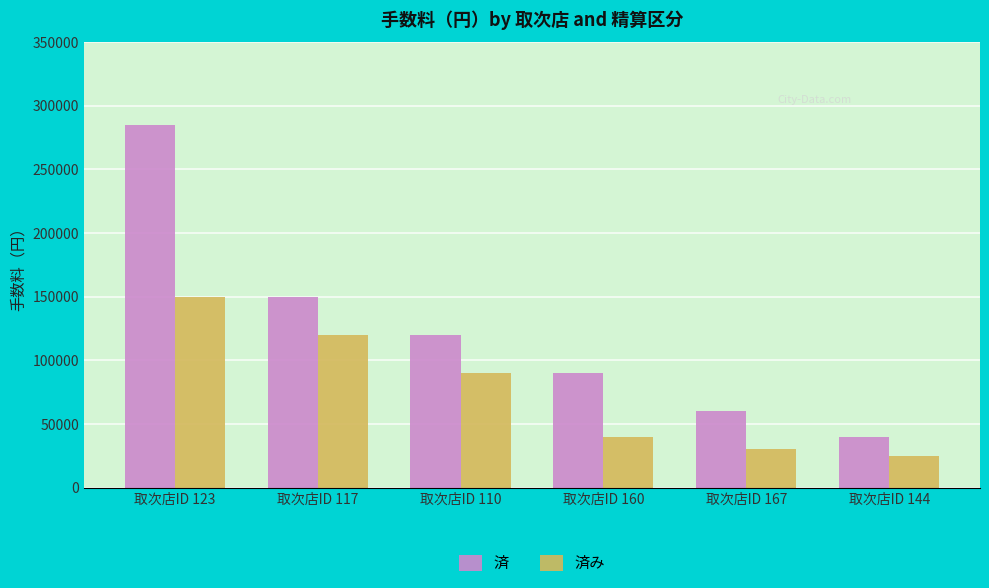

What is the label of the 3rd bar from the left?

取次店ID 110